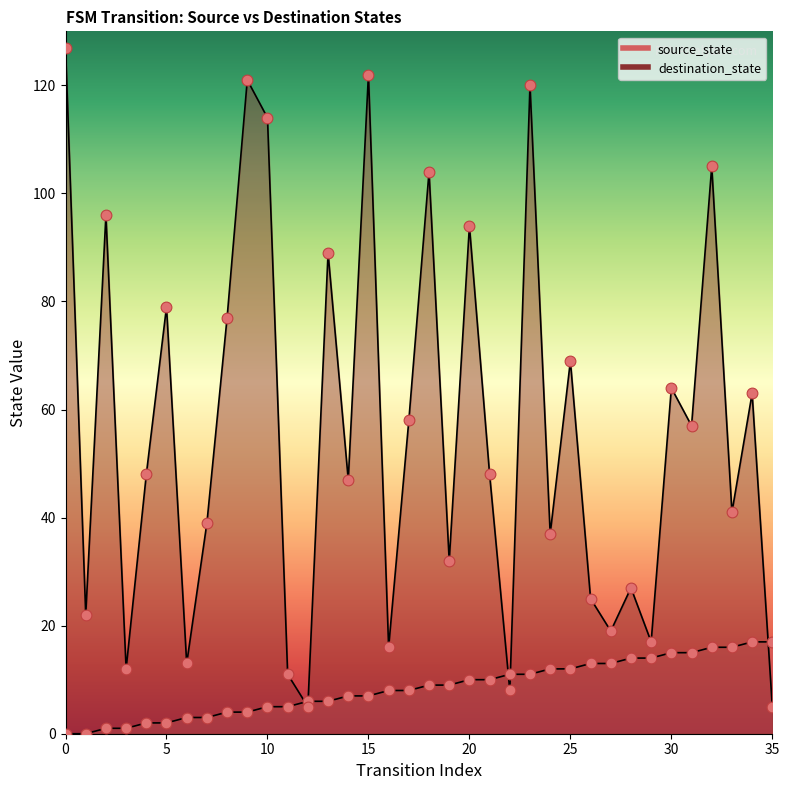

What are all the series names shown in the legend?

source_state, destination_state